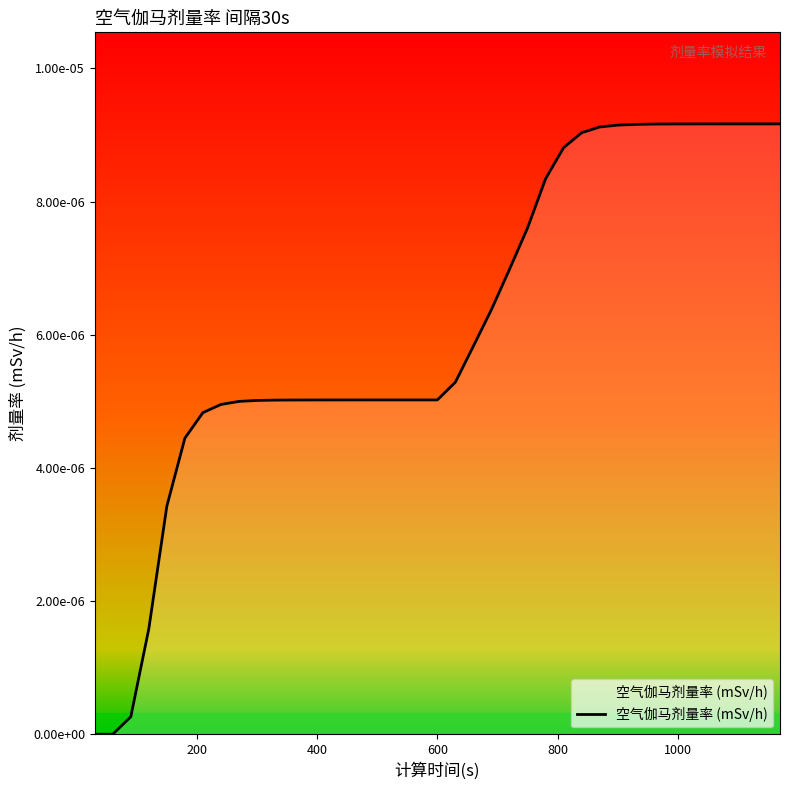

True or false: the data has more than 2 interior local peaks.

False